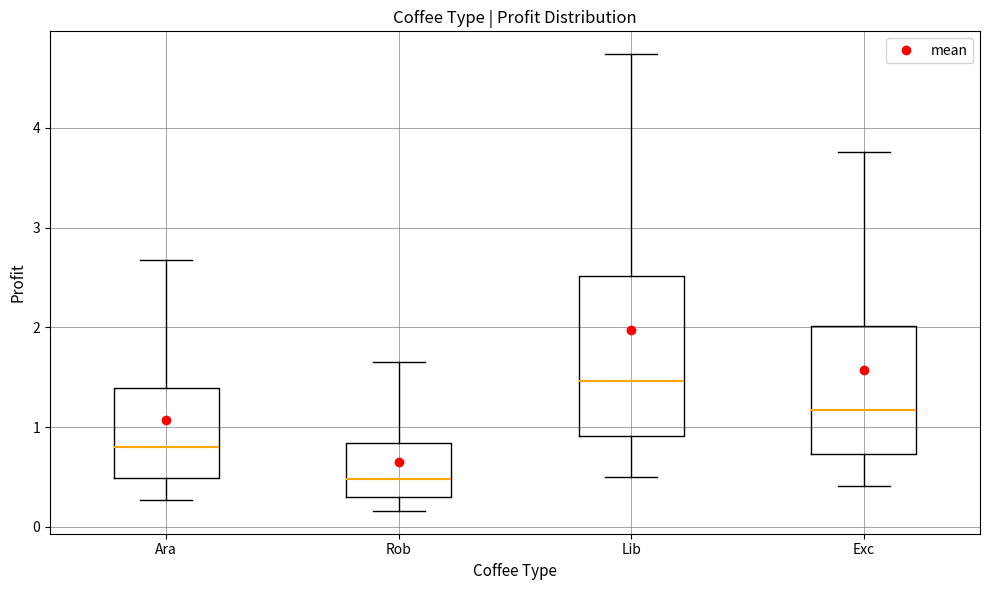

Reading left to right, read every box against the y-axis: the position of its median line, the range the box covers, and the ends of its whiskers. The values are not printed on the chart, so give them approximately, as read against the axis.

Ara: median 0.8, box 0.5 to 1.4, whiskers 0.3 to 2.7
Rob: median 0.5, box 0.3 to 0.8, whiskers 0.2 to 1.6
Lib: median 1.5, box 0.9 to 2.5, whiskers 0.5 to 4.7
Exc: median 1.2, box 0.7 to 2.0, whiskers 0.4 to 3.8